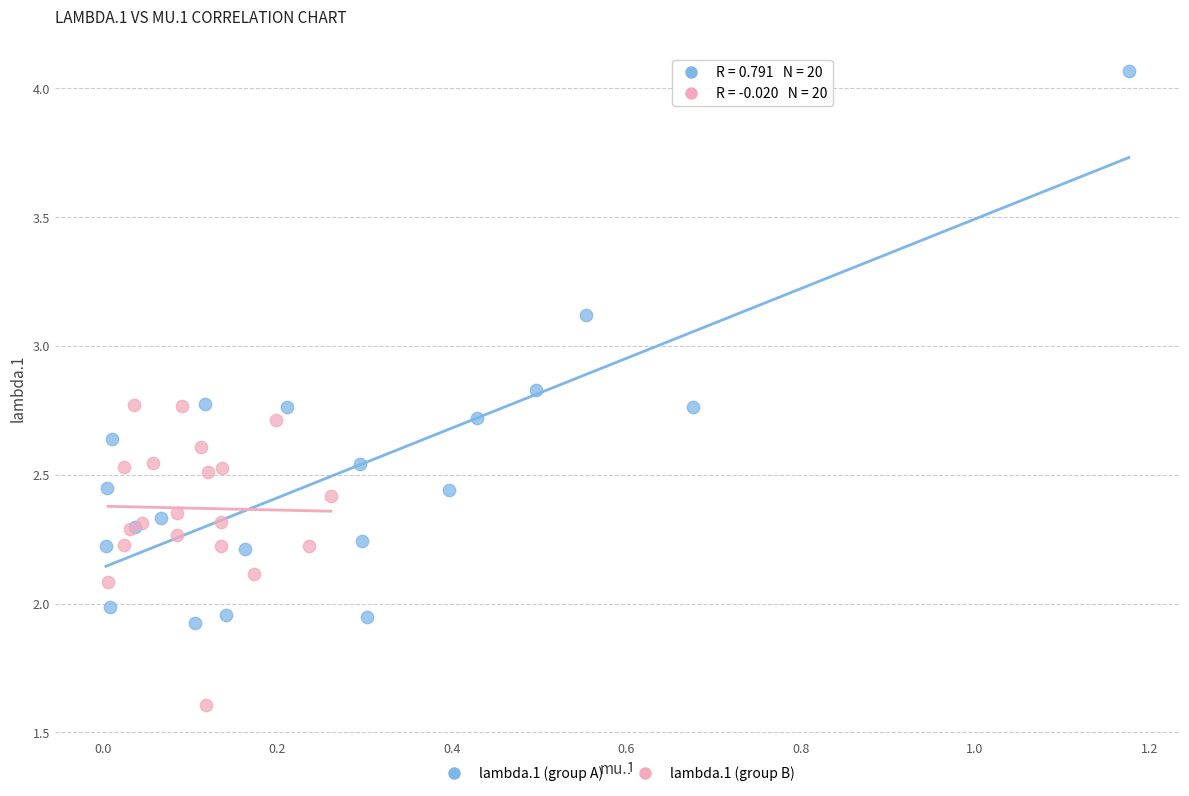

Which series reaches the maximum Y coordinate?

lambda.1 (group A)